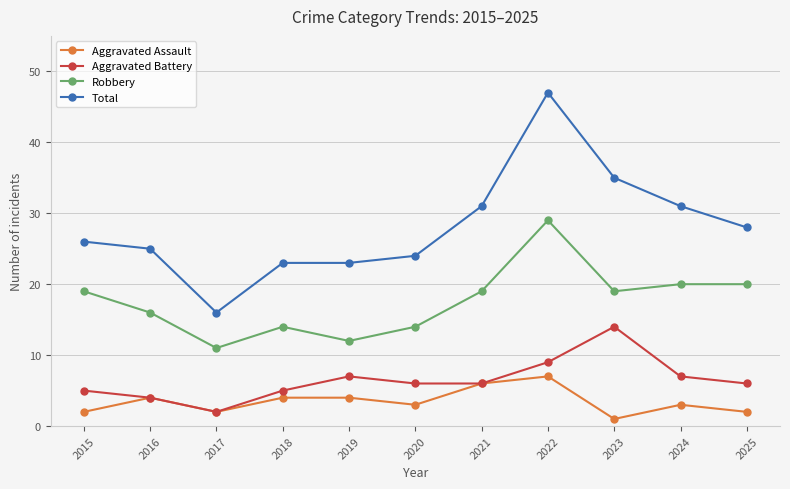

What is the value of the Aggravated Battery point at the 2nd from the left?

4